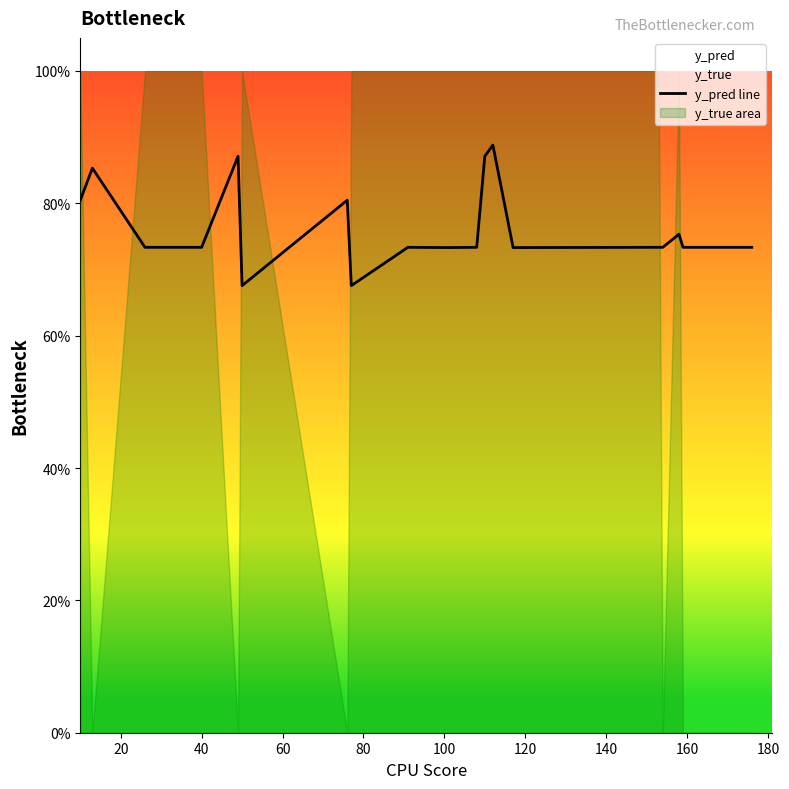

Does the chart display data point markers on the line(s)?

No